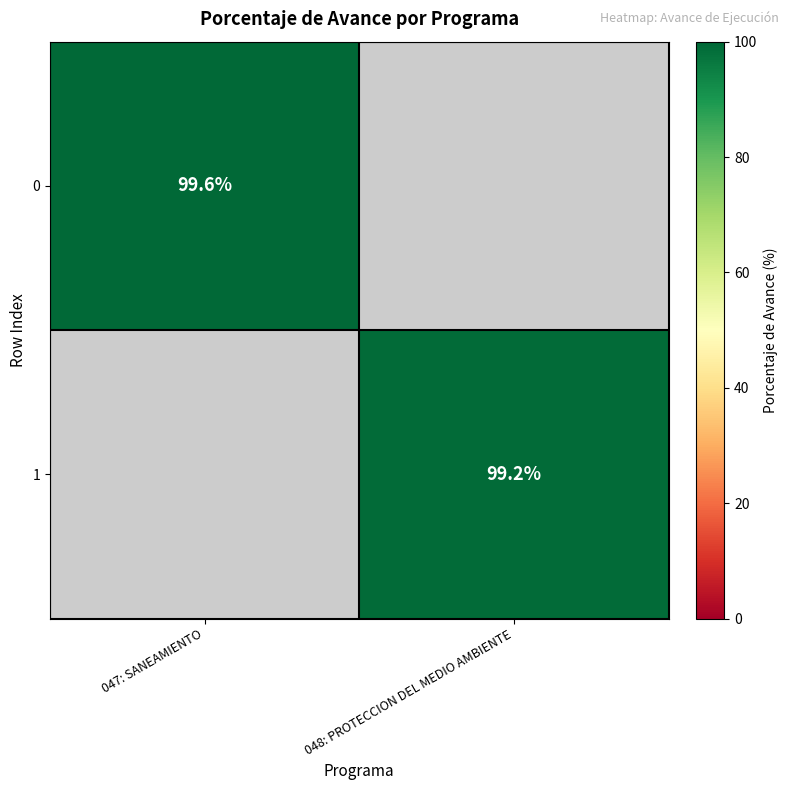

True or false: 1 has a value of 99.2 at 048: PROTECCION DEL MEDIO AMBIENTE.

True